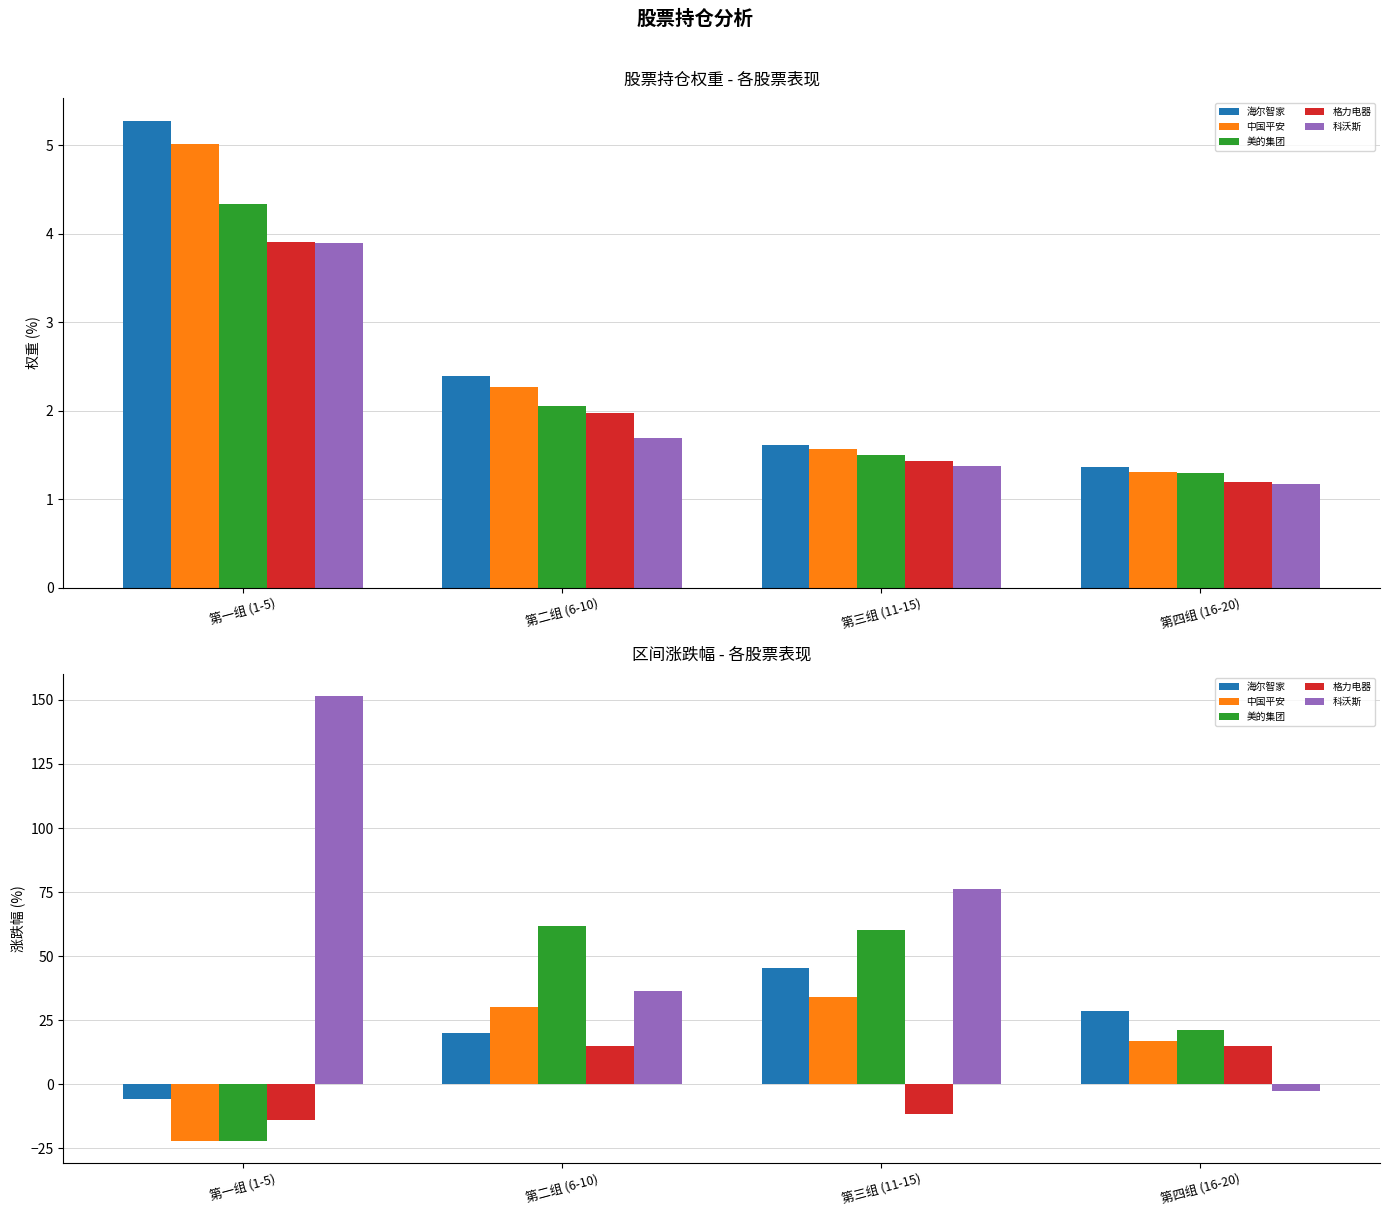

At which label does 格力电器 first exceed 14?

第二组 (6-10)